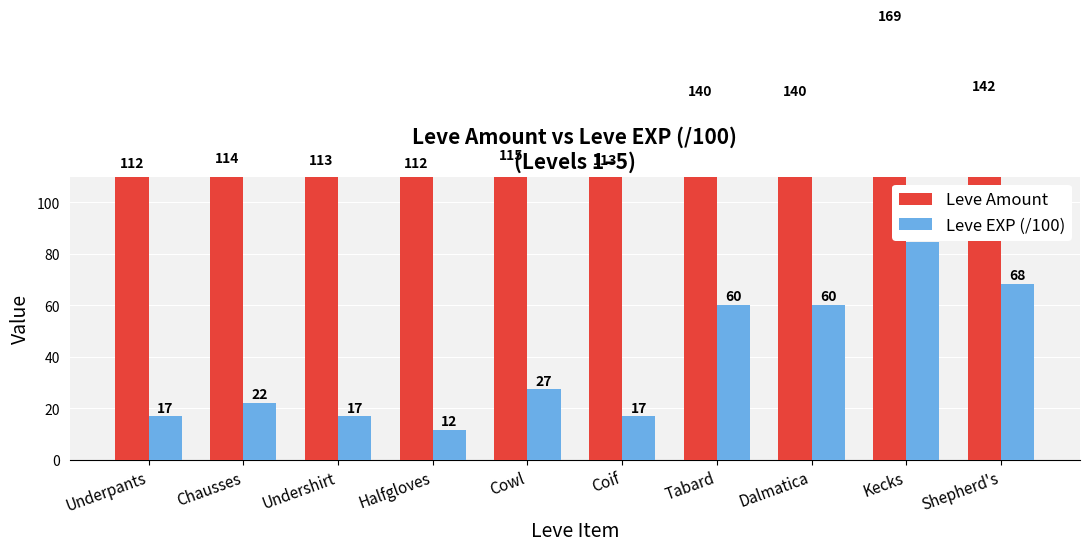

Reading left to right, what are all the values shown in this chart?

Leve Amount: 112.0	114.0	113.0	112.0	115.0	113.0	140.0	140.0	169.0	142.0
Leve EXP (/100): 16.9	22.2	16.9	11.6	27.4	16.9	60.3	60.3	84.6	68.4